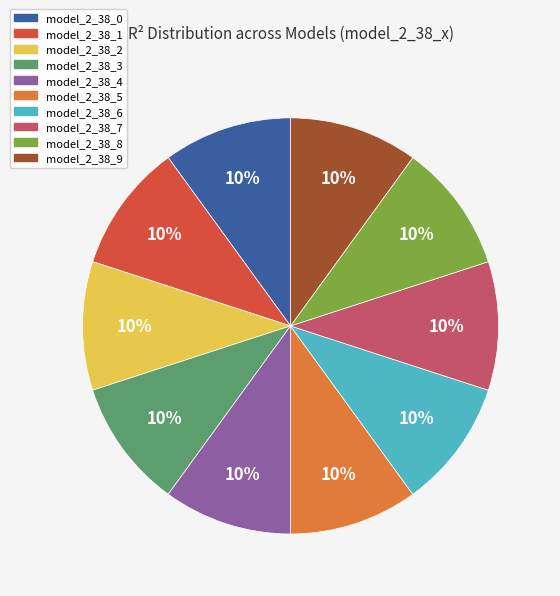

Count the number of slices in the pie.

10